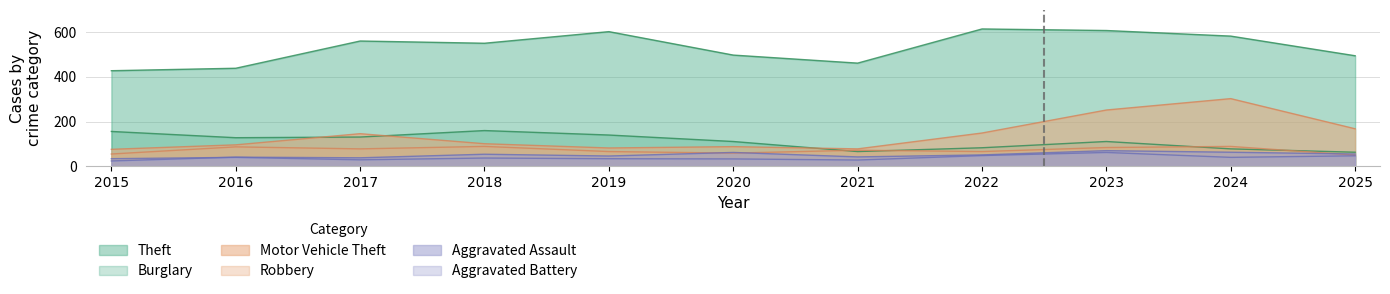

At which label does Aggravated Assault reach its peak?

2023